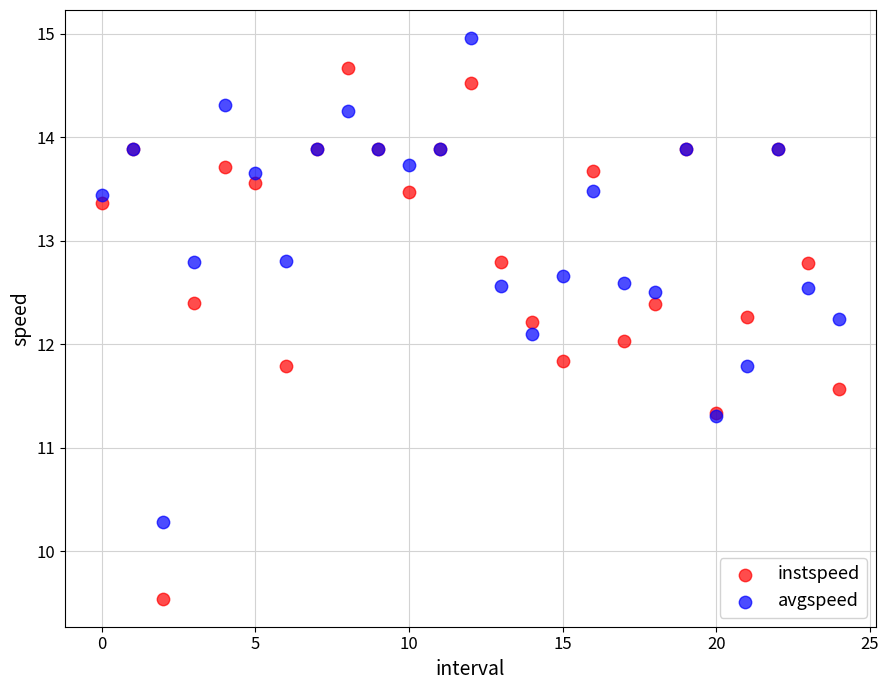

What are all the series names shown in the legend?

instspeed, avgspeed